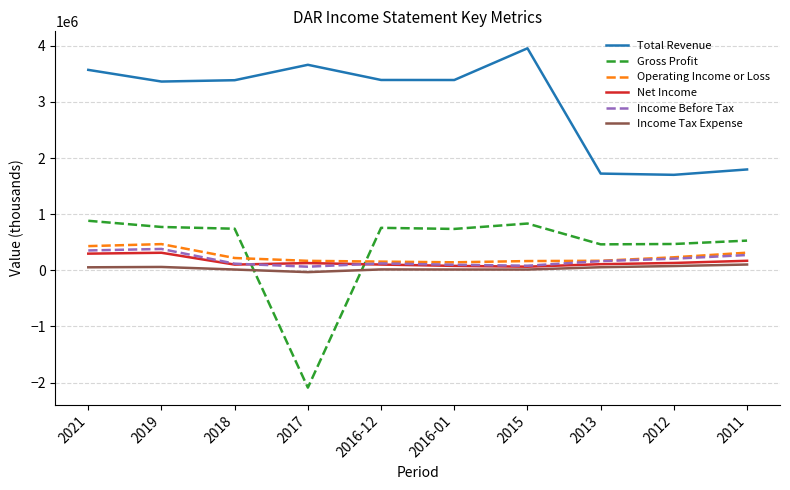

What position from the right is 2019?

9